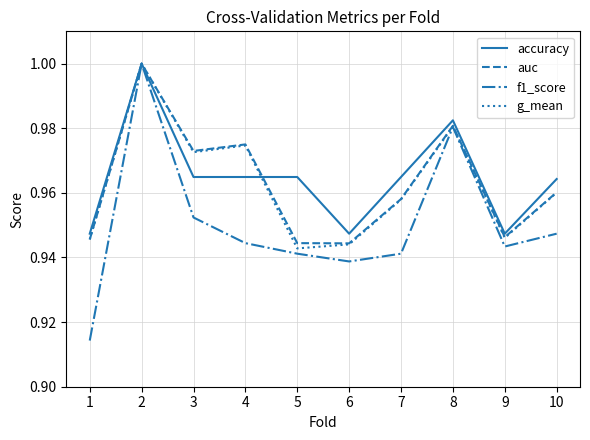

Is the value of g_mean at 2 greater than the value of f1_score at 5?

Yes